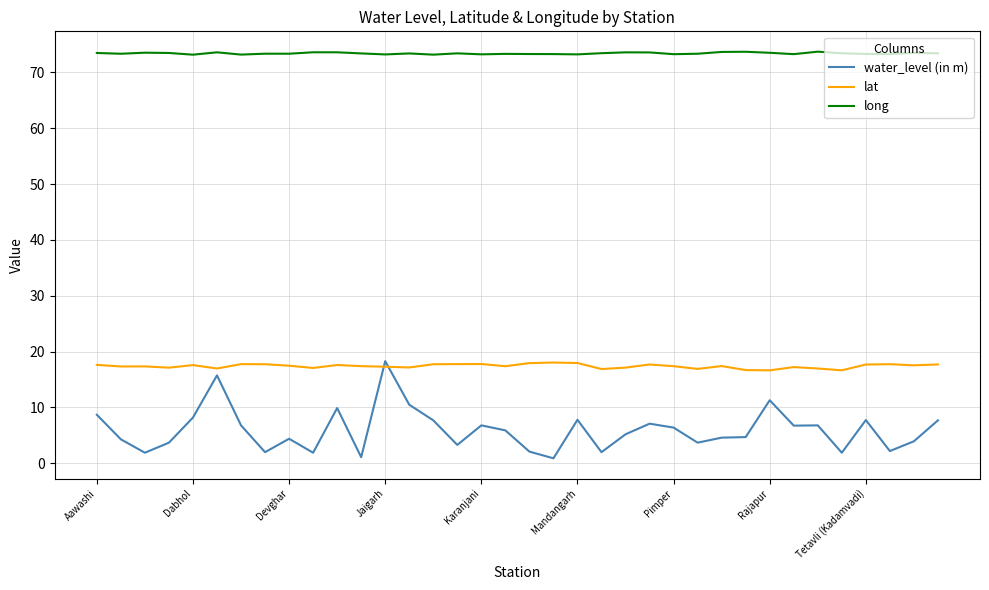

What is the difference between the second highest and second lowest values in the long series?

0.5